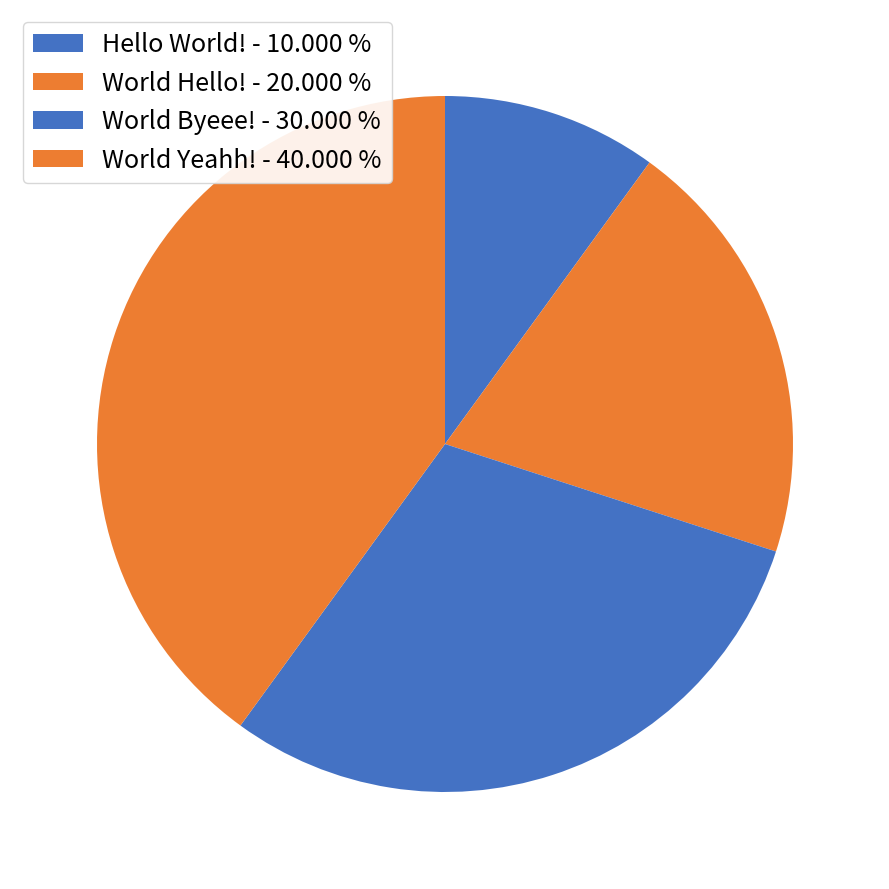

Does World Hello! account for over 50% of the chart?

No